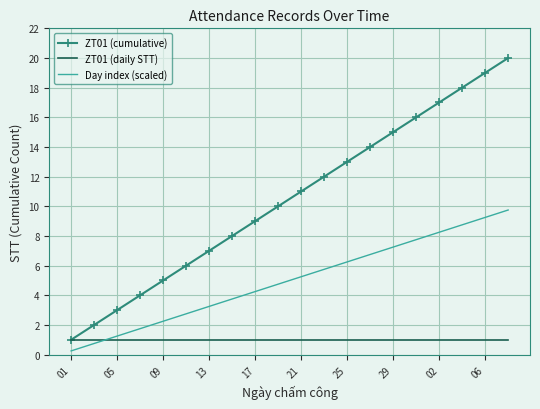

Which series has the largest total across all categories?

ZT01 (cumulative)